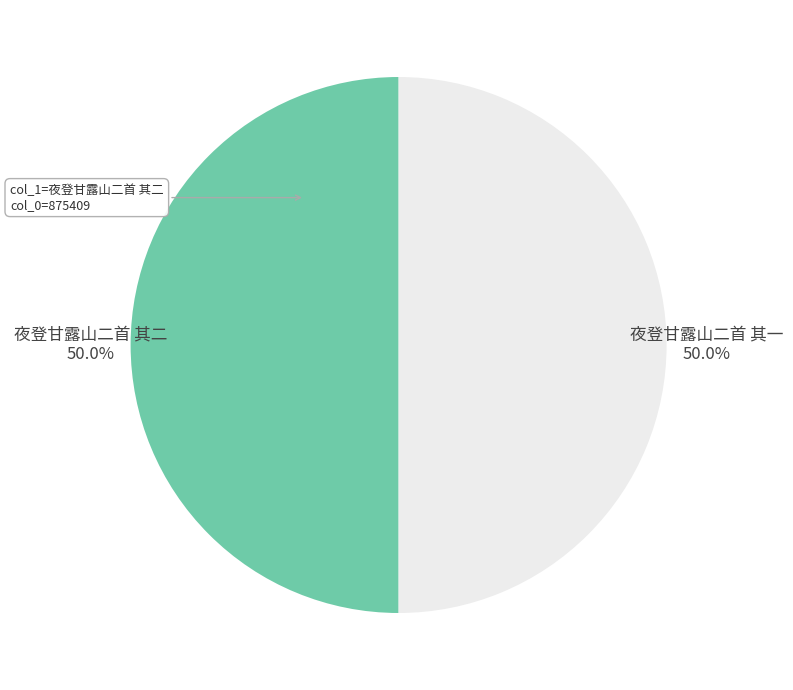

What is the ratio of the value at 夜登甘露山二首 其二 to the value at 夜登甘露山二首 其一?

1.0